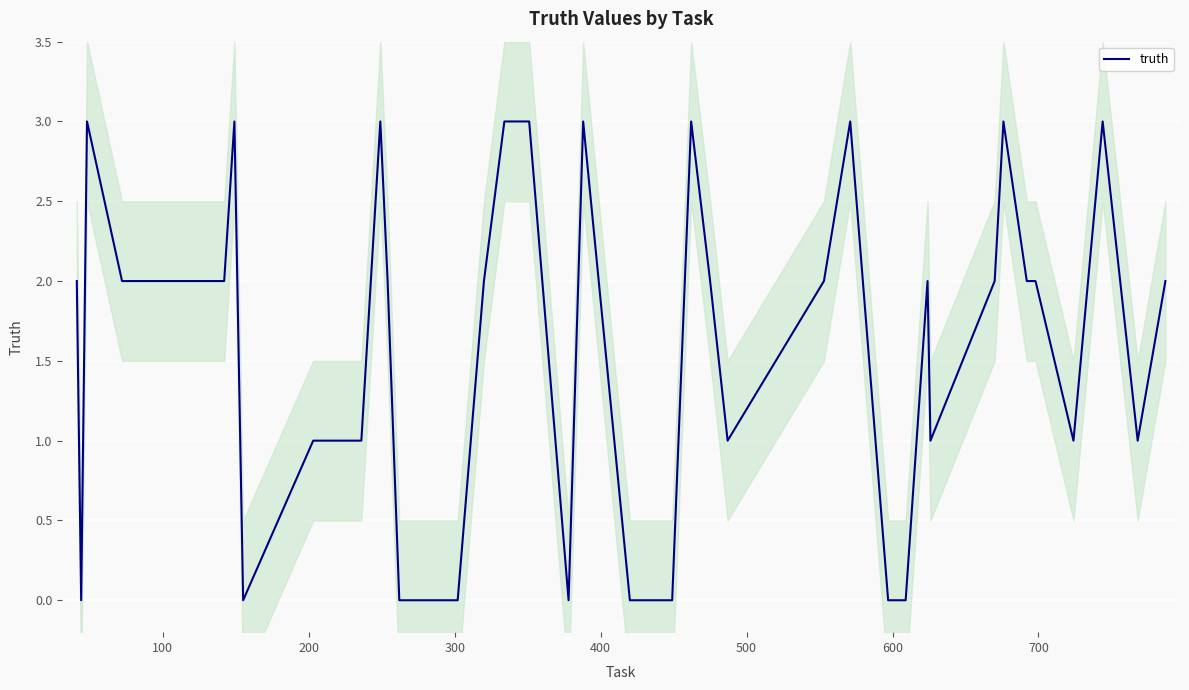

What is the maximum value for truth?

3